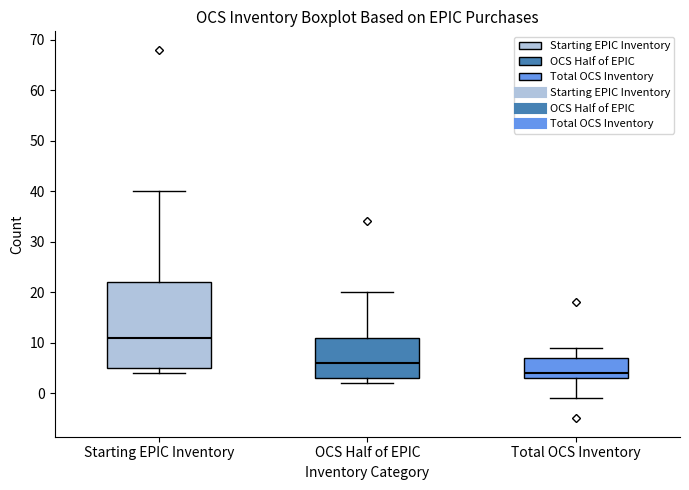

Comparing the boxes themselves (not the whiskers), which one is the tallest?

Starting EPIC Inventory